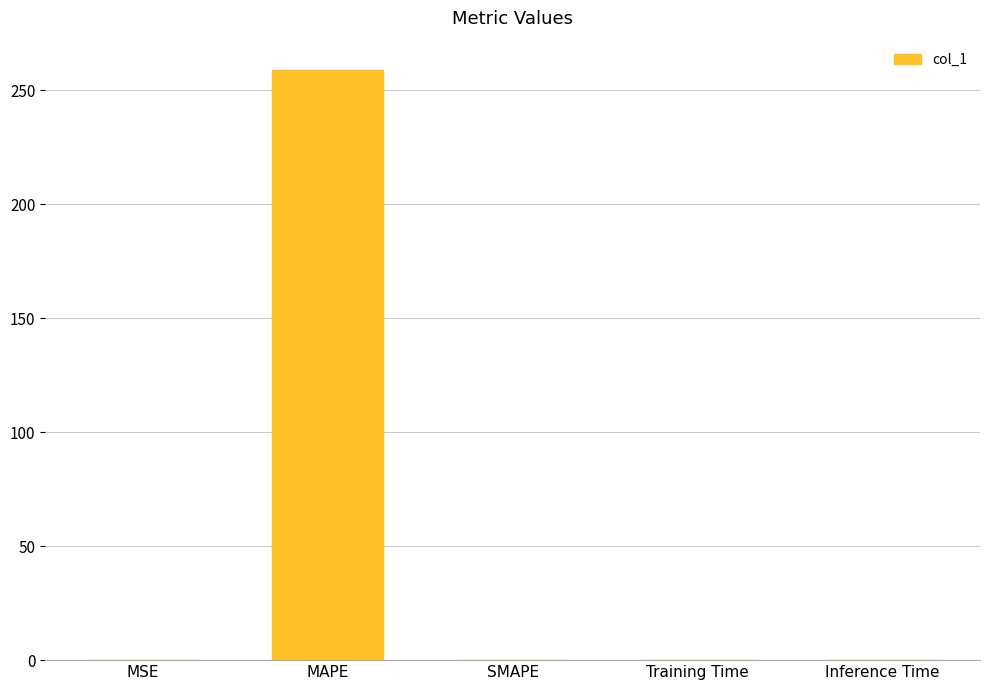

What is the sum of all values?

259.0